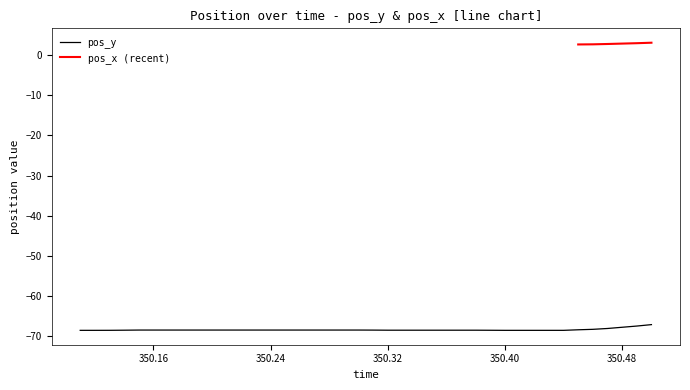

What is the minimum value for pos_y?

-68.5